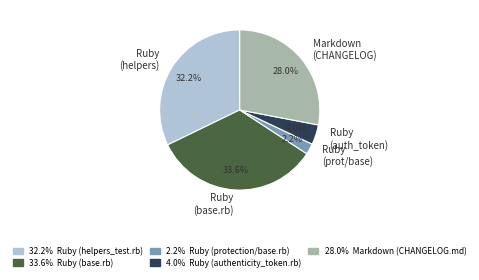

Combined, do Ruby (helpers) and Ruby (auth_token) account for over 50%?

No